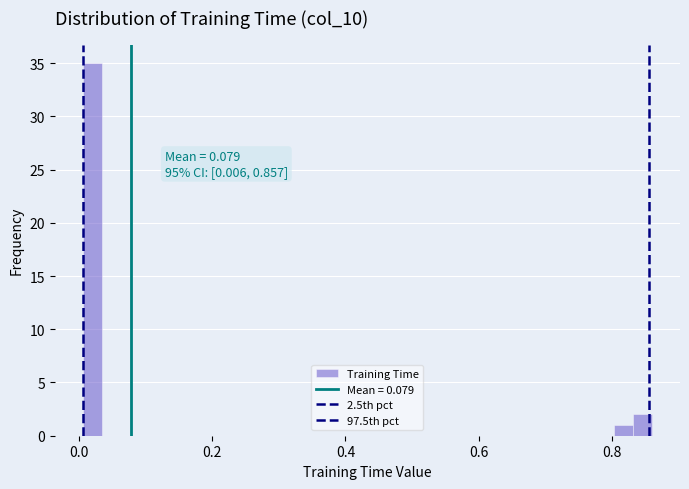

Around what value on the x-axis is the tallest bar? Give the approximate position of its centre, as read against the axis.

0.02